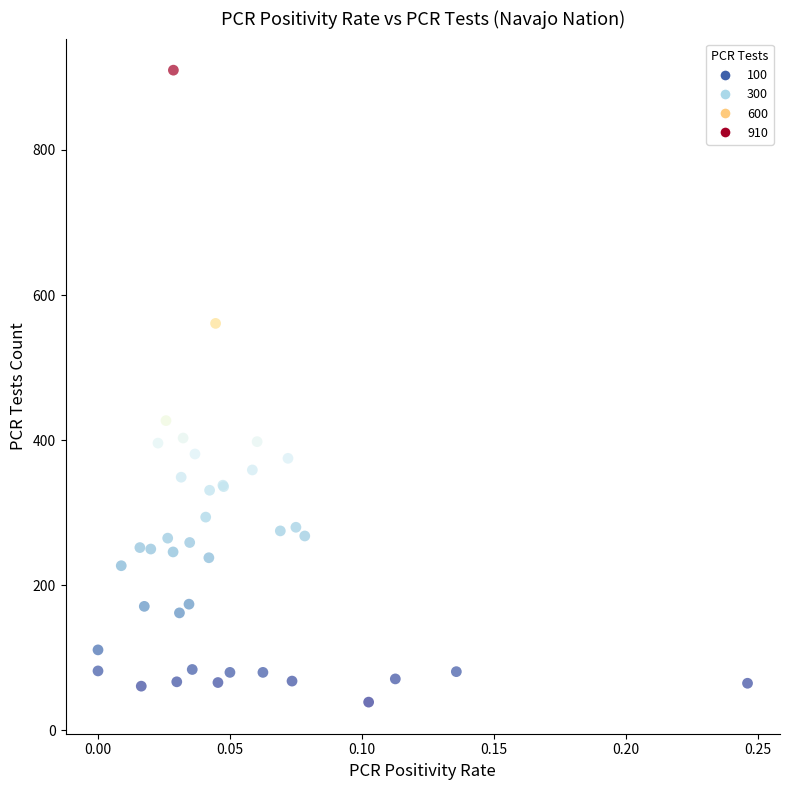

What Y value in the scatter plot is closest to 474?

427